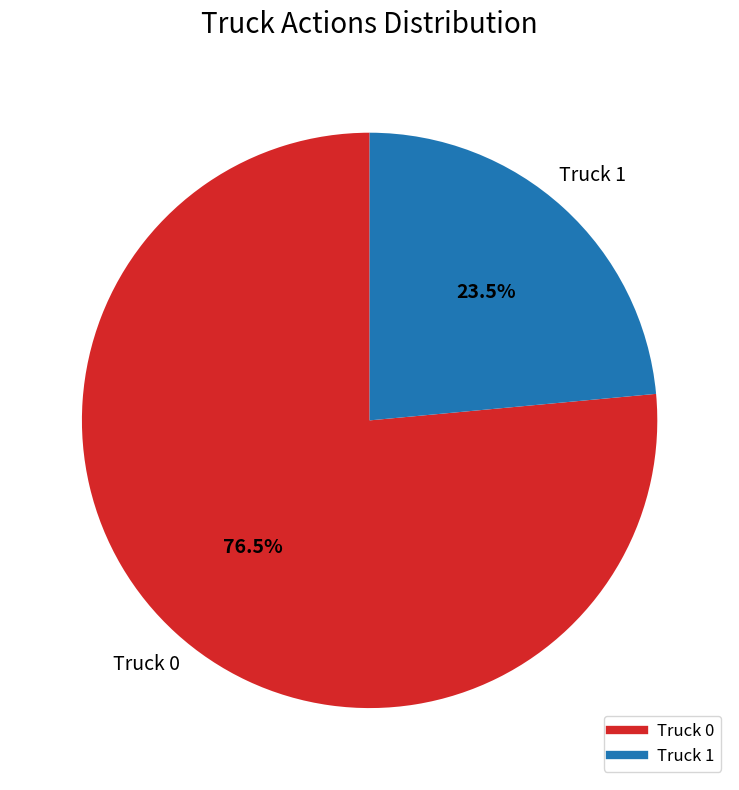

What is the largest slice in the pie chart?

Truck 0